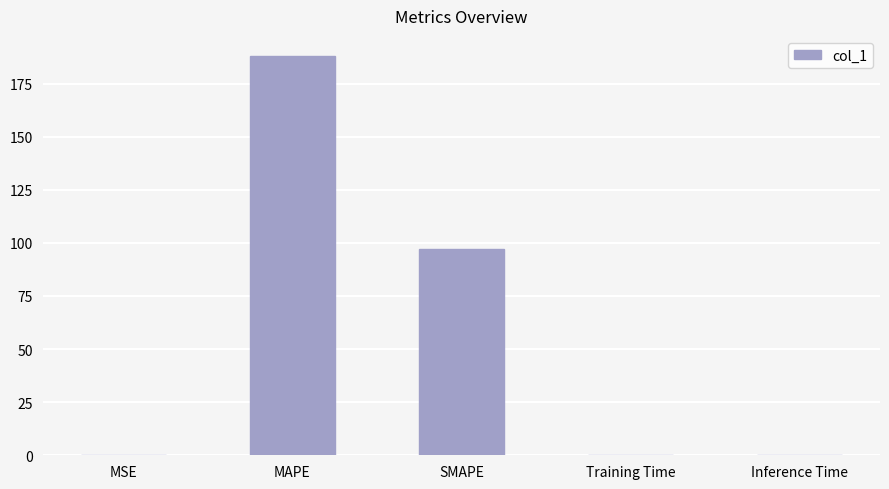

What is the sum of all values?

285.1